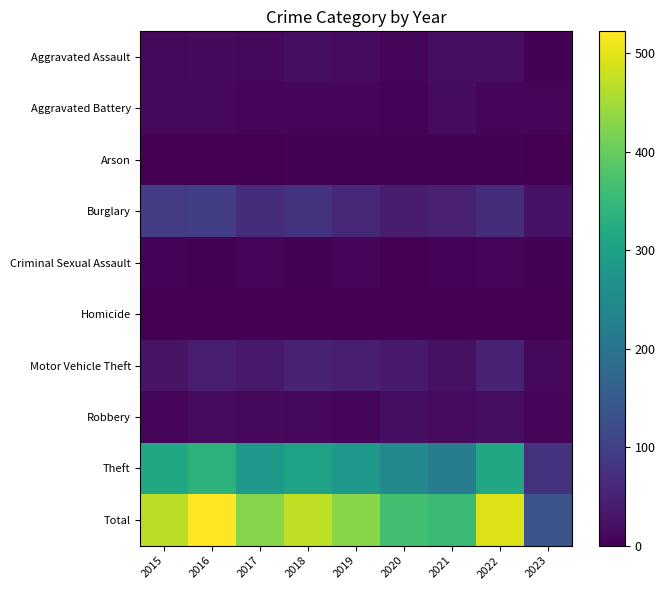

Reading left to right, what are all the values shown in this chart?

Aggravated Assault: 2015=12	2016=13	2017=12	2018=19	2019=16	2020=9	2021=21	2022=22	2023=3
Aggravated Battery: 2015=13	2016=13	2017=9	2018=8	2019=8	2020=6	2021=17	2022=9	2023=8
Arson: 2015=1	2016=0	2017=1	2018=4	2019=4	2020=3	2021=4	2022=4	2023=1
Burglary: 2015=90	2016=96	2017=67	2018=76	2019=58	2020=42	2021=47	2022=69	2023=25
Criminal Sexual Assault: 2015=6	2016=3	2017=9	2018=4	2019=10	2020=2	2021=5	2022=8	2023=3
Homicide: 2015=0	2016=1	2017=1	2018=0	2019=0	2020=1	2021=0	2022=0	2023=0
Motor Vehicle Theft: 2015=27	2016=44	2017=36	2018=50	2019=43	2020=37	2021=23	2022=50	2023=11
Robbery: 2015=8	2016=15	2017=13	2018=11	2019=9	2020=19	2021=16	2022=19	2023=7
Theft: 2015=311	2016=337	2017=280	2018=300	2019=281	2020=245	2021=221	2022=313	2023=76
Total: 2015=468	2016=522	2017=428	2018=472	2019=429	2020=364	2021=354	2022=494	2023=134